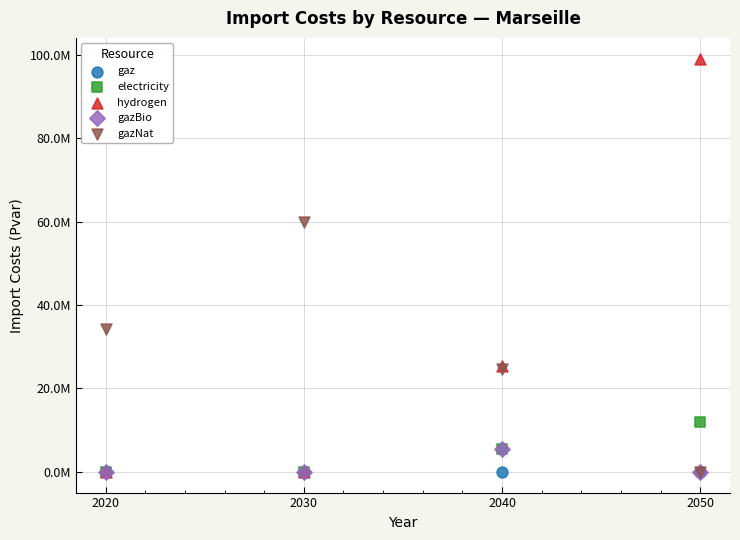

What are all the series names shown in the legend?

gaz, electricity, hydrogen, gazBio, gazNat